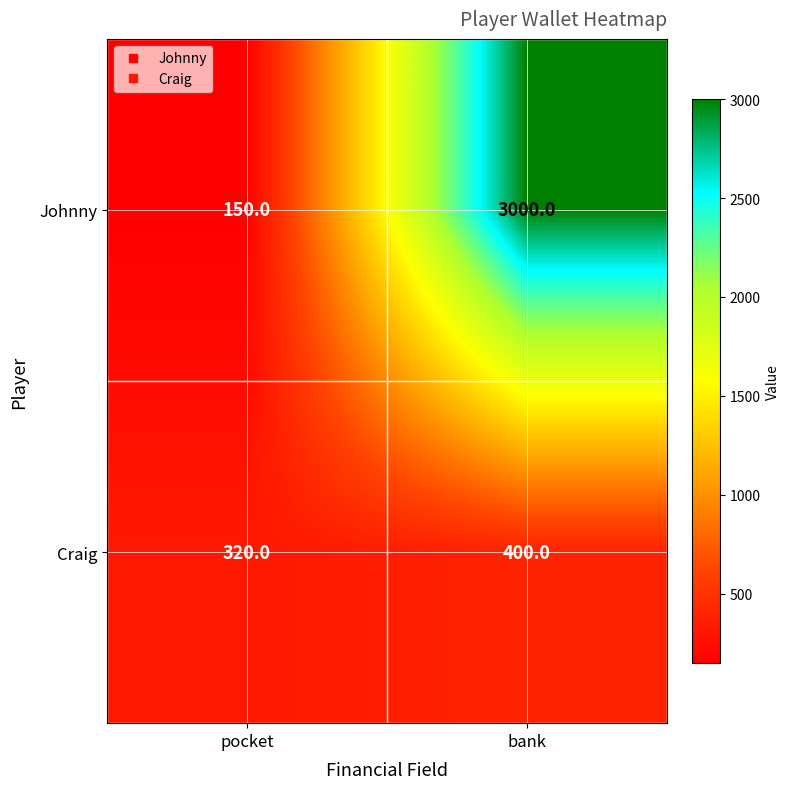

At which category does the chart reach its minimum across all series?

pocket